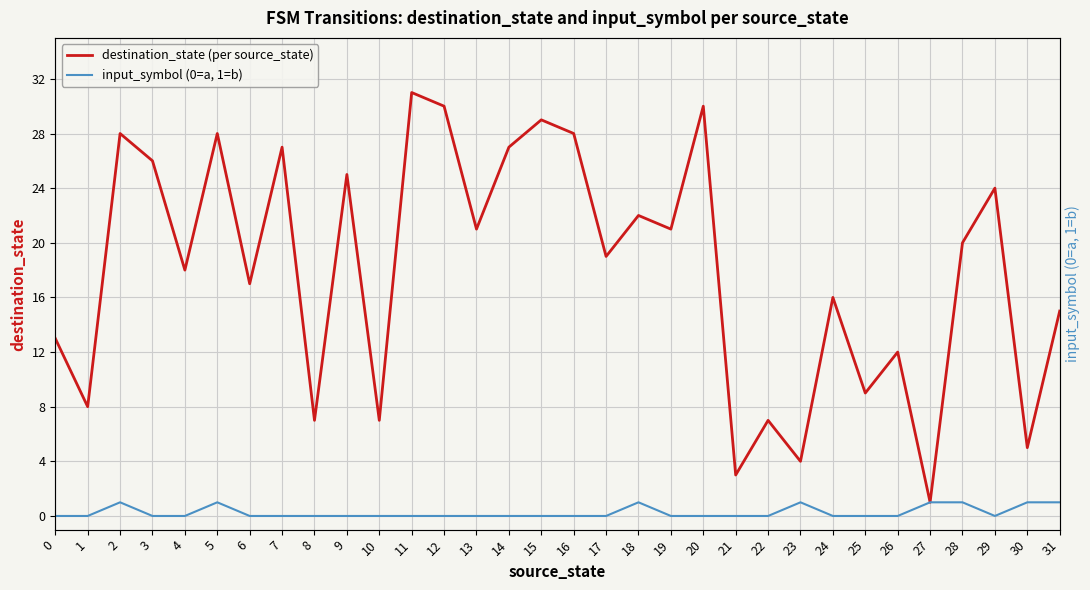

Which series has the largest total across all categories?

destination_state (per source_state)